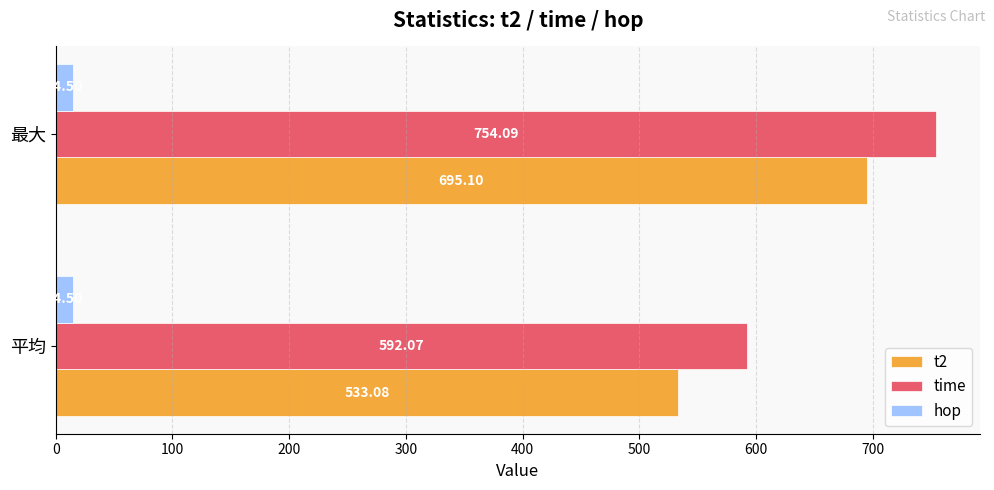

What is the spread (max minus min) of values at 平均?

577.6